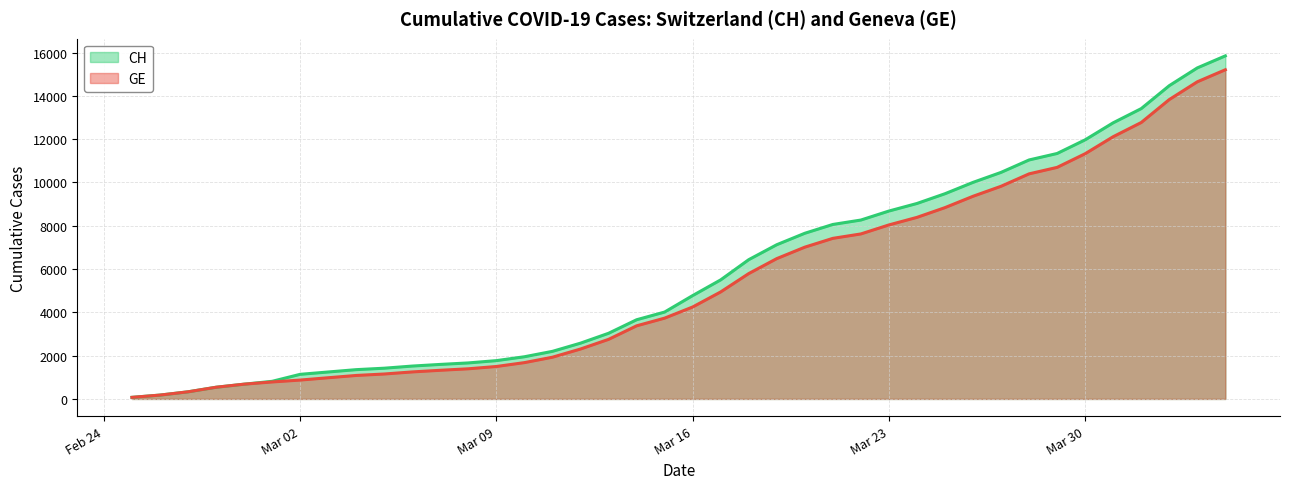

What are all the series names shown in the legend?

CH, GE